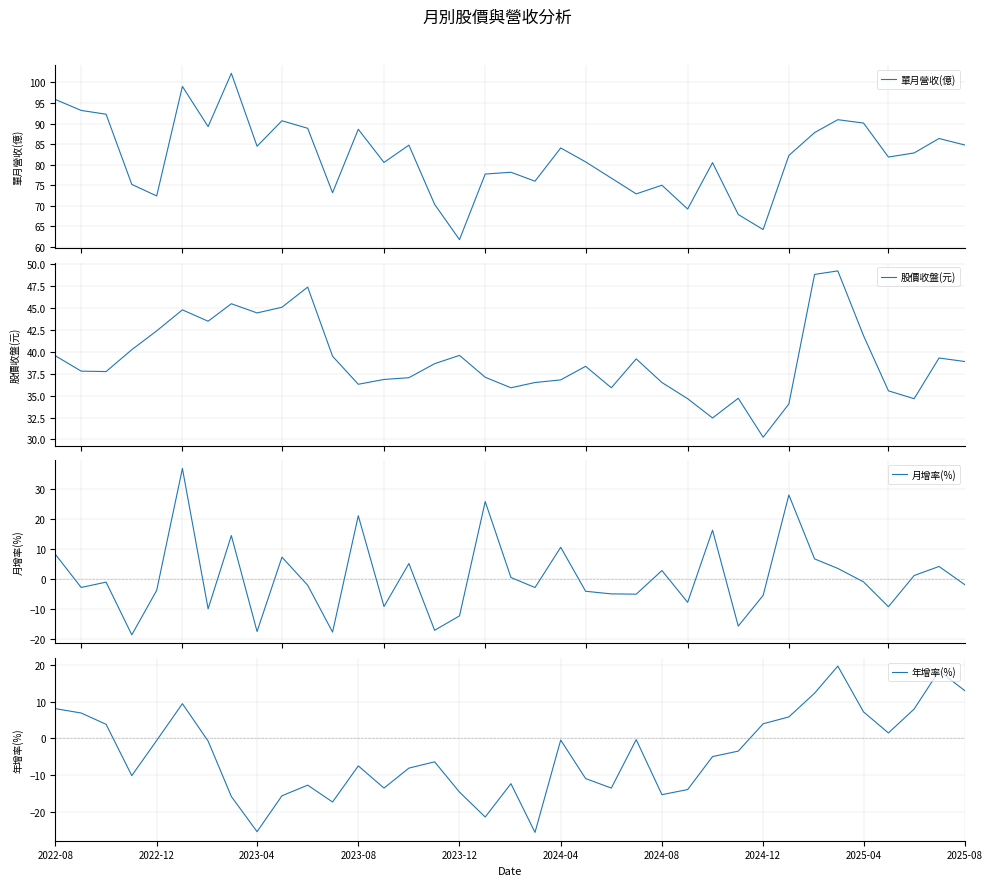

What is the minimum value for 單月營收(億)?

61.8